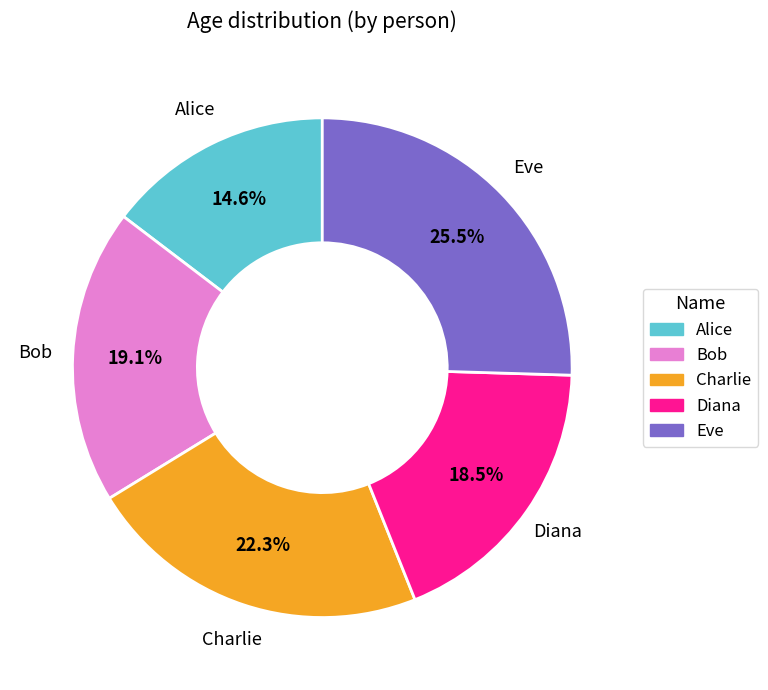

Count the number of slices in the pie.

5